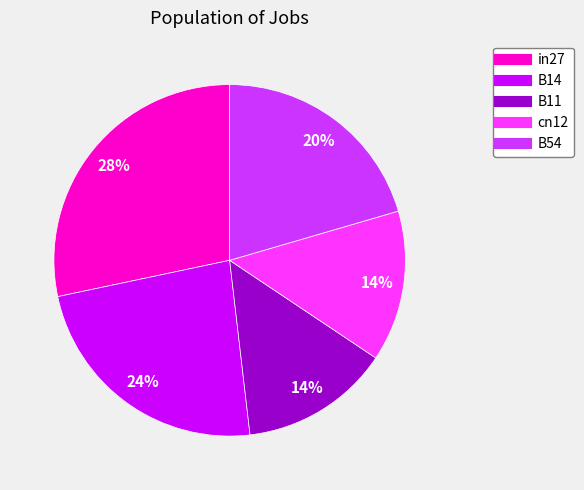

To the nearest percent, what percentage of the pie is B11?

14%